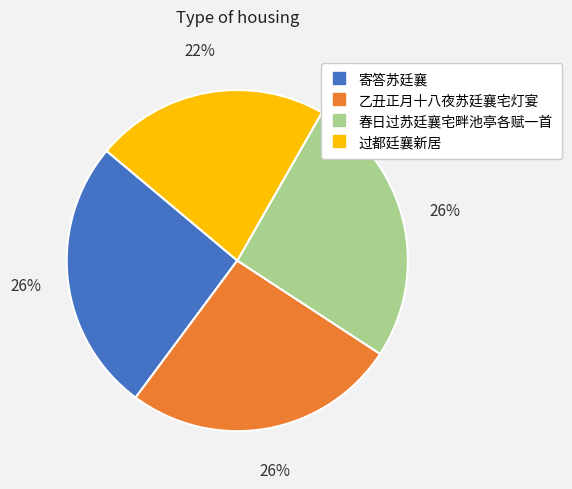

Is it true that 寄答苏廷襄 is 37% of the pie?

False